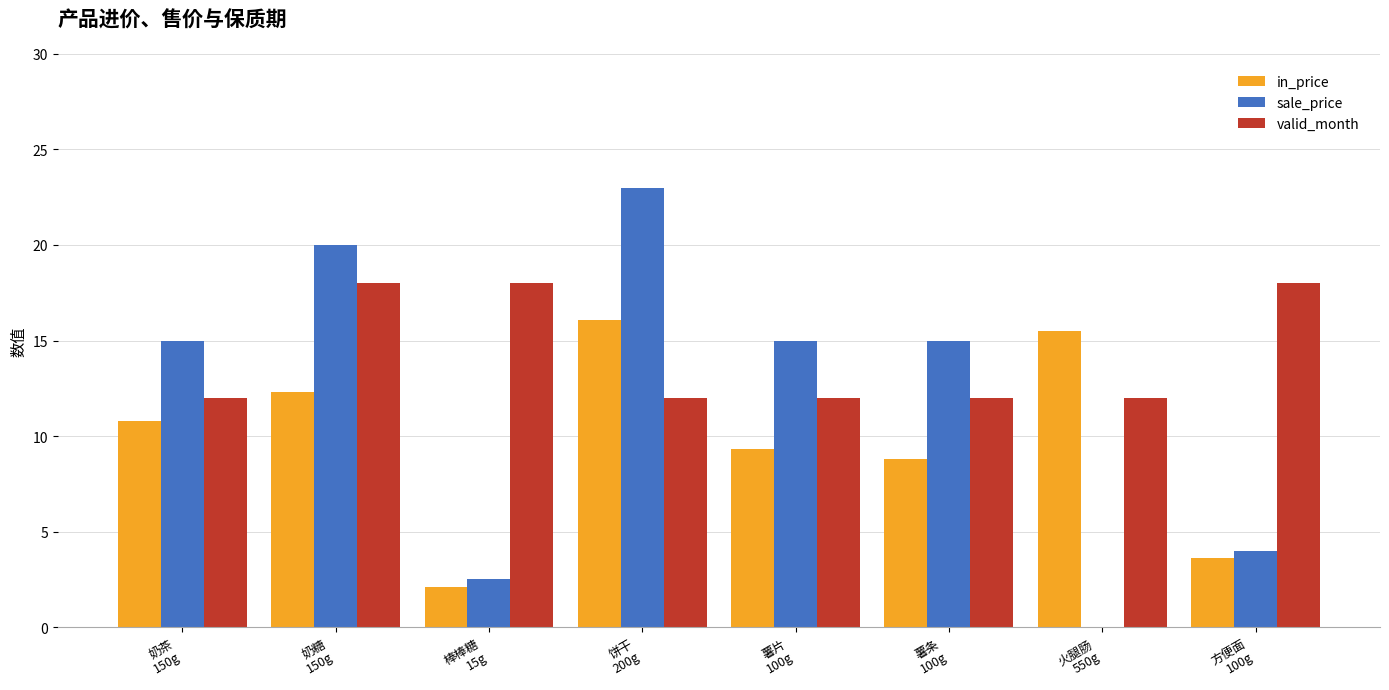

What is the greatest value displayed?

23.0